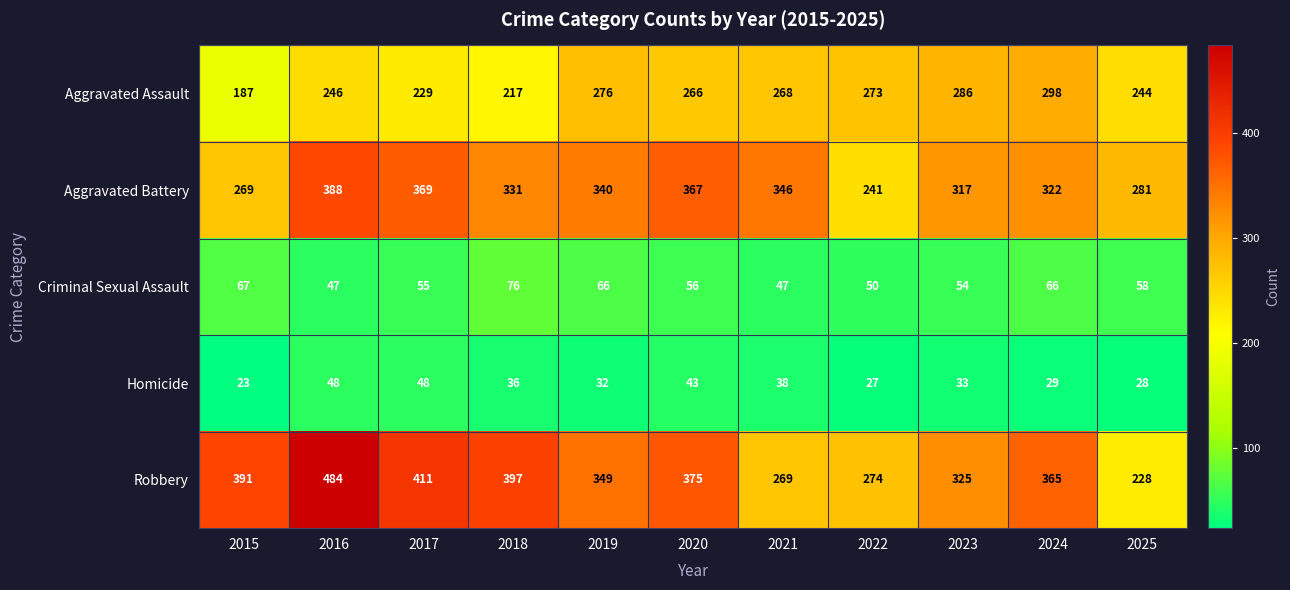

Rank the series at 2023 from highest to lowest value.

Robbery, Aggravated Battery, Aggravated Assault, Criminal Sexual Assault, Homicide